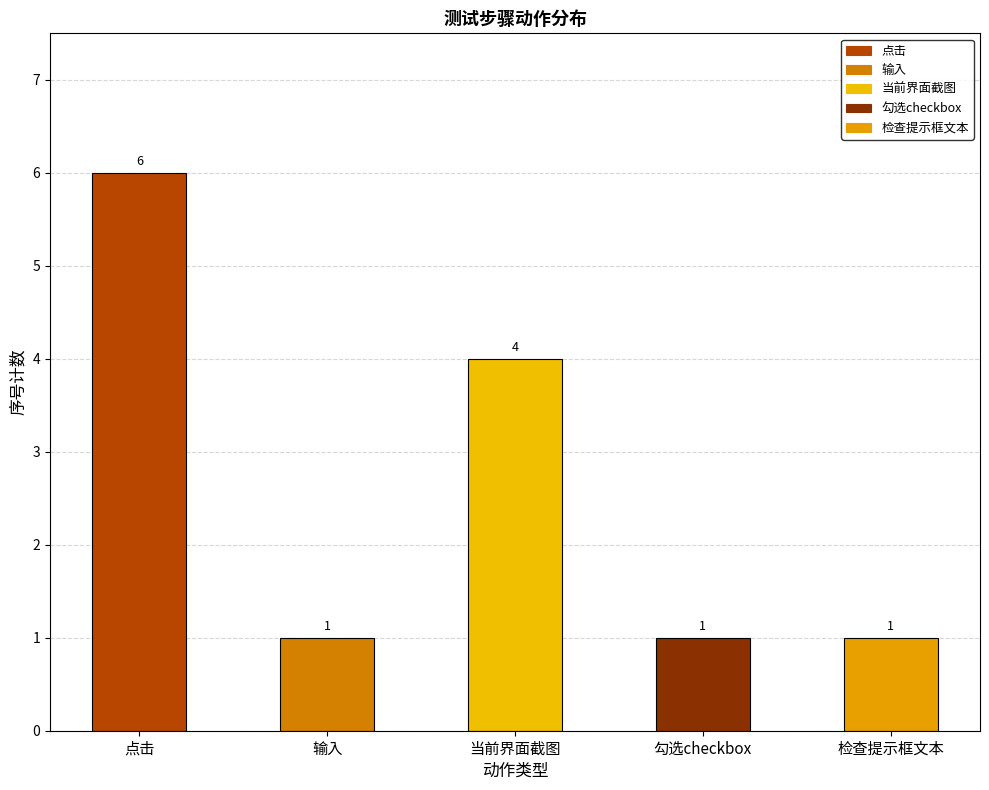

Reading right to left, what are all the values shown in this chart?

1	1	4	1	6